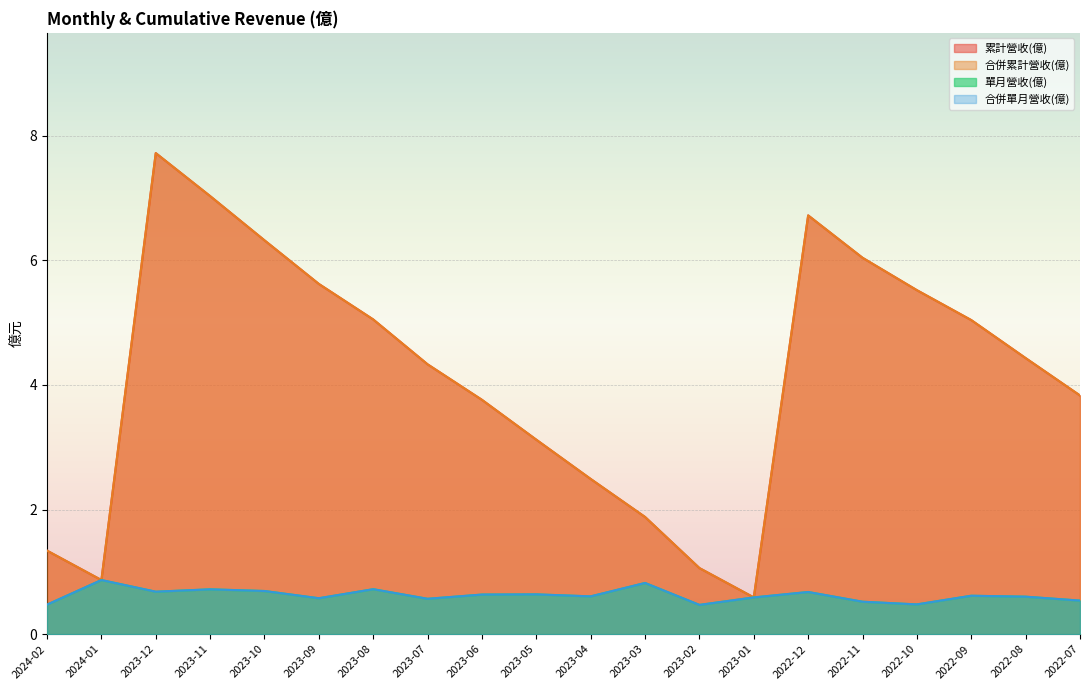

How many lines are shown in the chart?

4